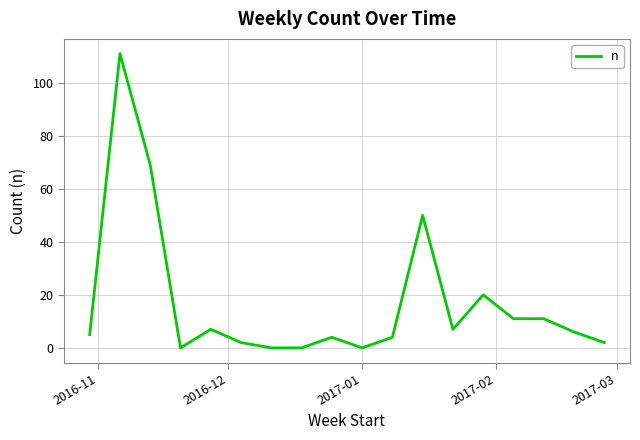

Does the chart have visible grid lines?

Yes